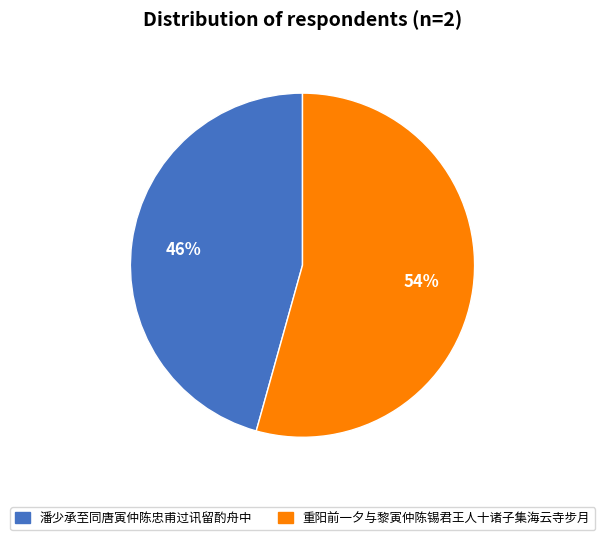

What is the smallest slice in the pie chart?

潘少承至同唐寅仲陈忠甫过讯留酌舟中